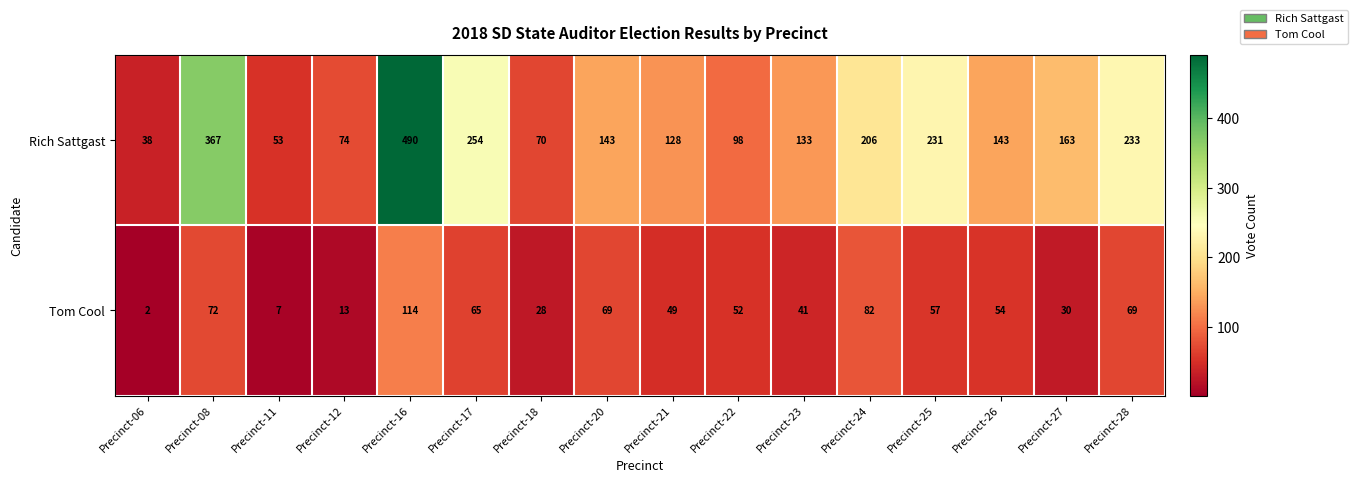

What is the maximum value shown in the chart?

490